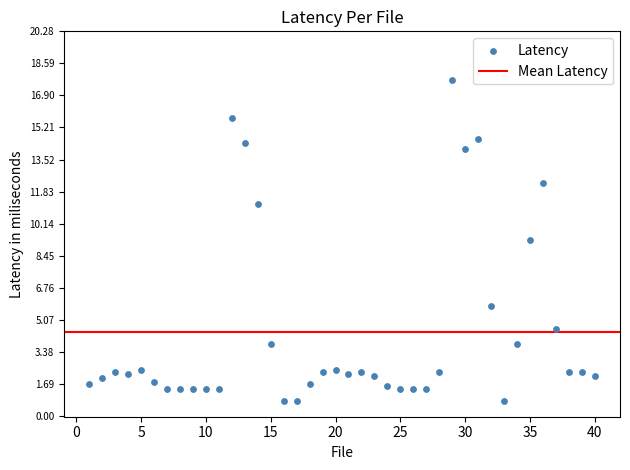

What Y value in the scatter plot is closest to 9?

9.3